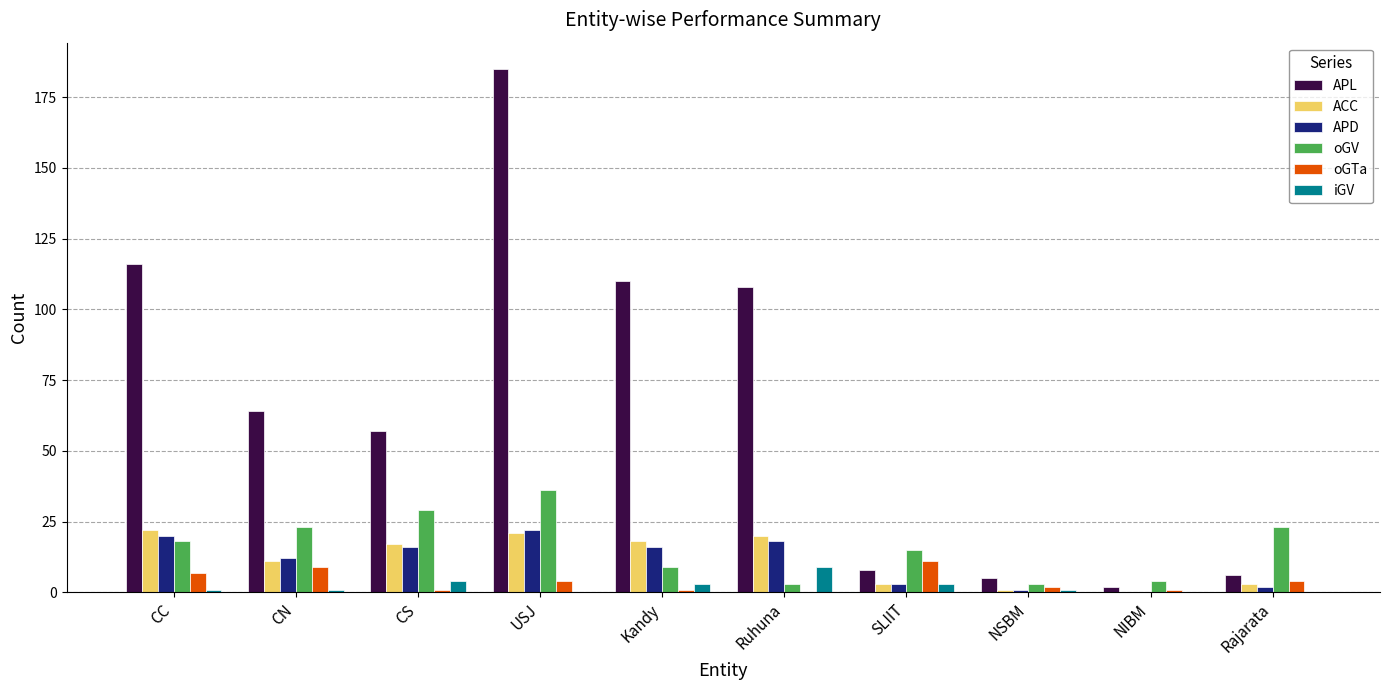

How many data points does each series have?

10